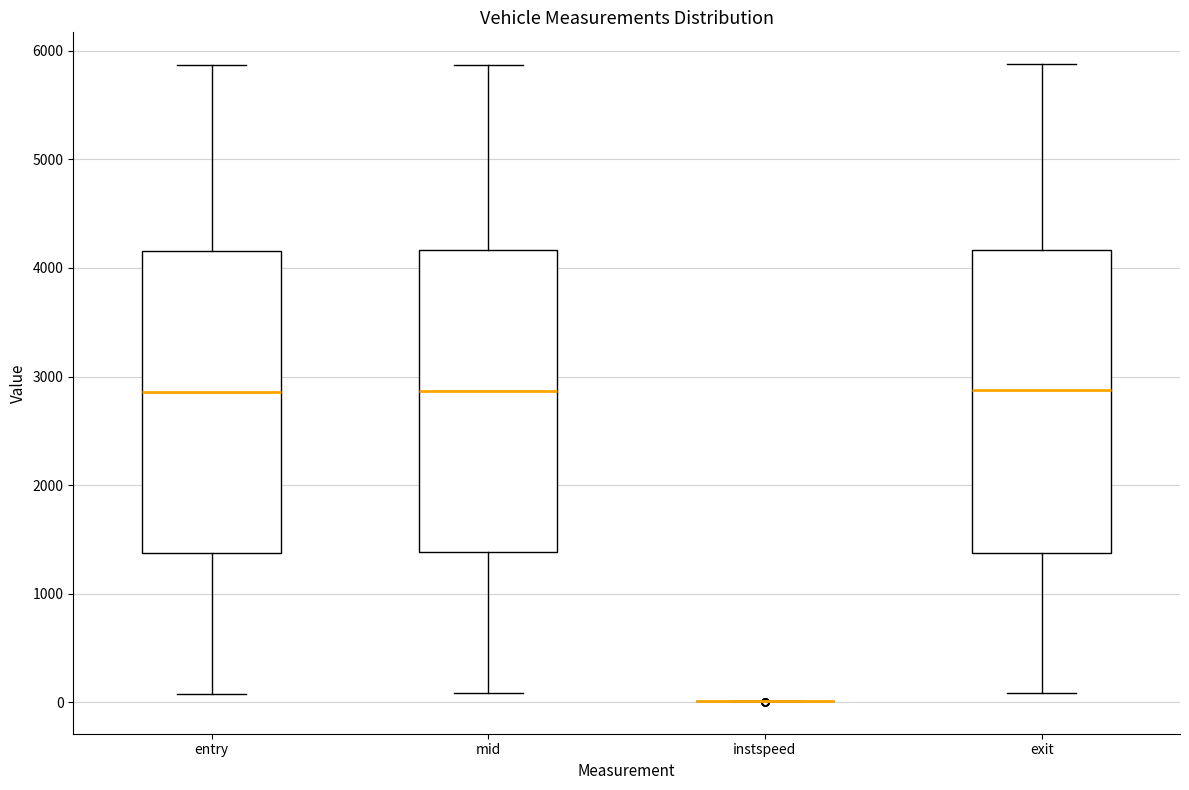

Reading left to right, transcribe this box plot: for each box, give where its median line is, the range the box spans, and where its two whiskers end, as read against the y-axis. The values are not printed on the chart, so give them approximately, as read against the axis.

entry: median 2900, box 1400 to 4200, whiskers 100 to 5900
mid: median 2900, box 1400 to 4200, whiskers 100 to 5900
instspeed: box collapsed to a line at 0, whiskers 0 to 0
exit: median 2900, box 1400 to 4200, whiskers 100 to 5900